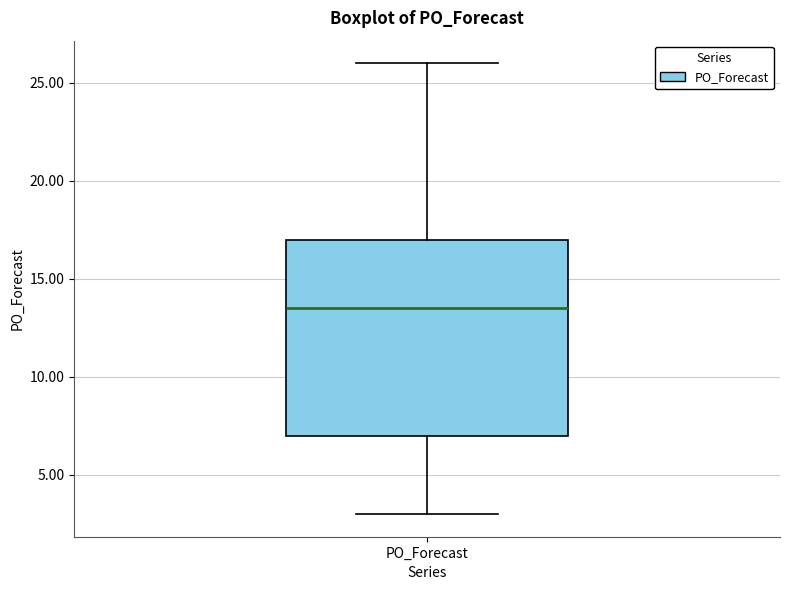

Transcribe this box plot: give where the median line is, the range the box spans, and where the two whiskers end, as read against the y-axis. The values are not printed on the chart, so give them approximately, as read against the axis.

median 13.5, box 7.0 to 17.0, whiskers 3.0 to 26.0